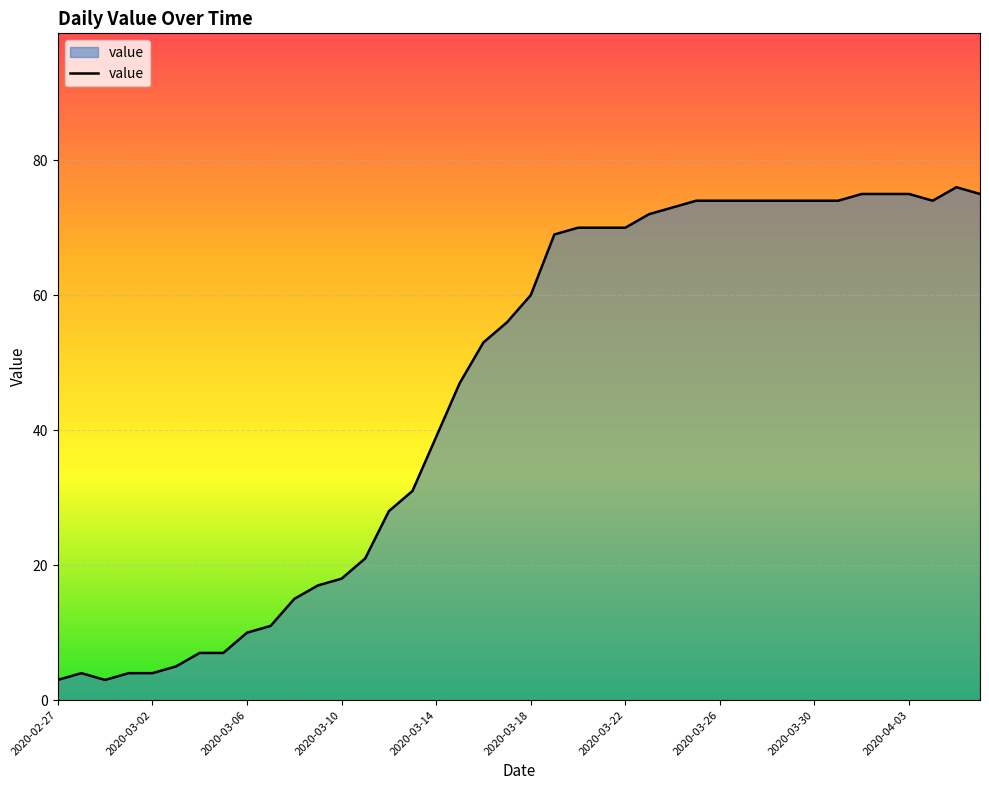

What is the greatest value displayed?

76